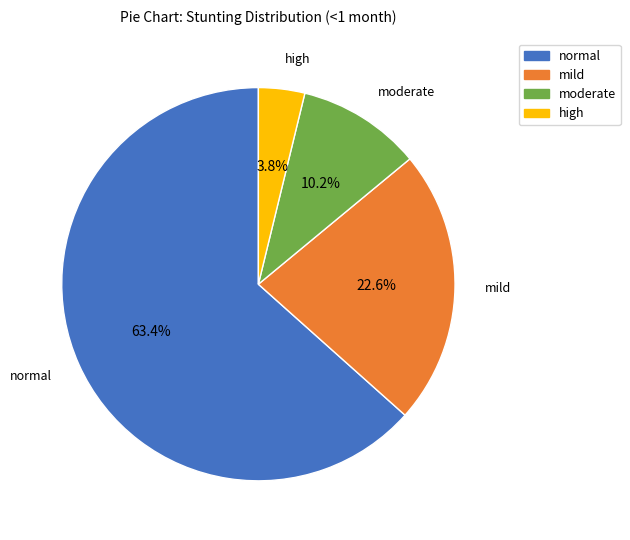

The normal slice represents 76% of the pie. True or false?

False